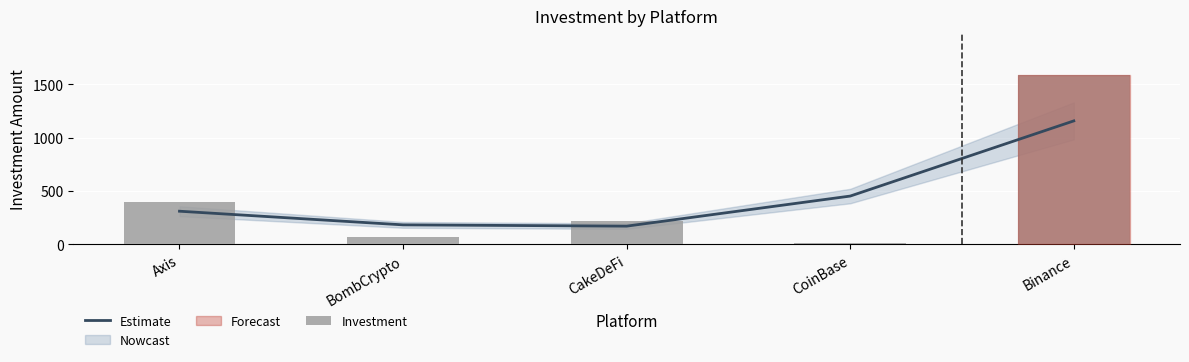

The Investment series shows 2220 at Binance. True or false?

False